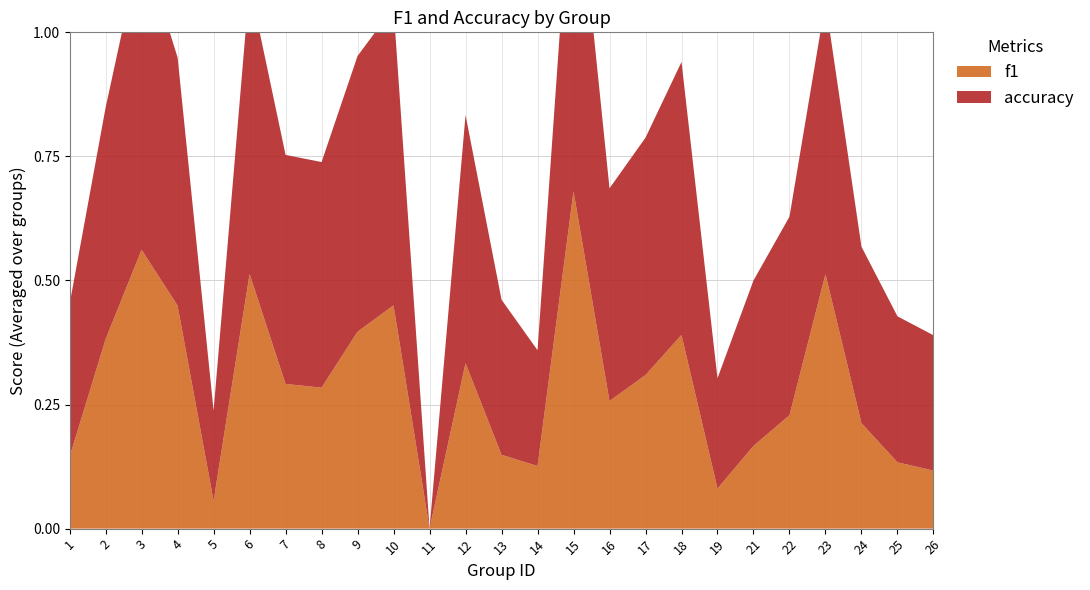

Reading left to right, transcribe all the data shown in this chart.

f1: 1=0.1	2=0.4	3=0.6	4=0.4	5=0.1	6=0.5	7=0.3	8=0.3	9=0.4	10=0.5	11=0.0	12=0.3	13=0.1	14=0.1	15=0.7	16=0.3	17=0.3	18=0.4	19=0.1	21=0.2	22=0.2	23=0.5	24=0.2	25=0.1	26=0.1
accuracy: 1=0.3	2=0.5	3=0.6	4=0.5	5=0.2	6=0.6	7=0.5	8=0.5	9=0.6	10=0.6	11=0.0	12=0.5	13=0.3	14=0.2	15=0.7	16=0.4	17=0.5	18=0.6	19=0.2	21=0.3	22=0.4	23=0.5	24=0.4	25=0.3	26=0.3